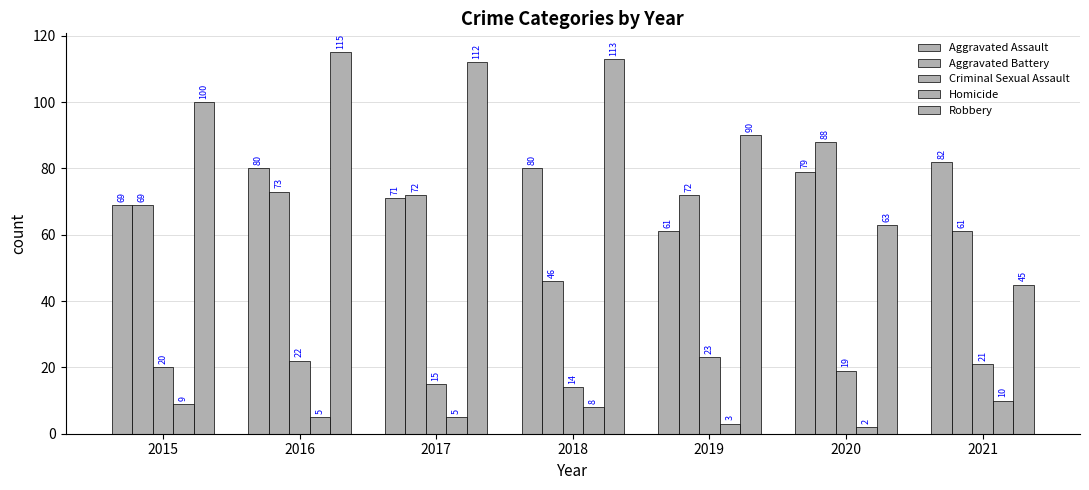

Which series has the largest range (max minus min)?

Robbery